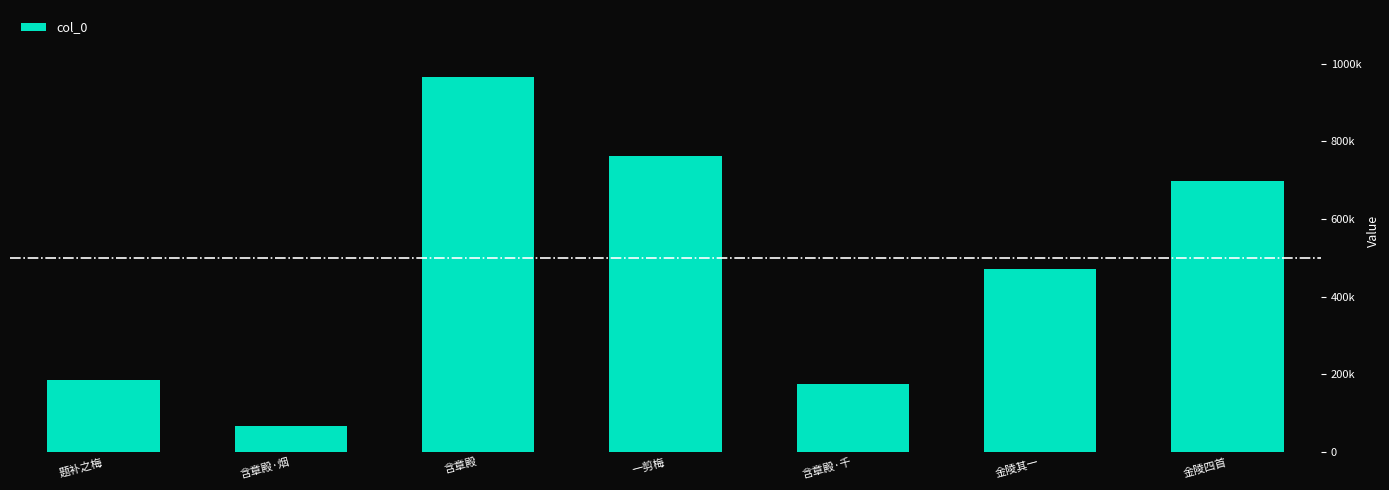

Are the bars horizontal?

No